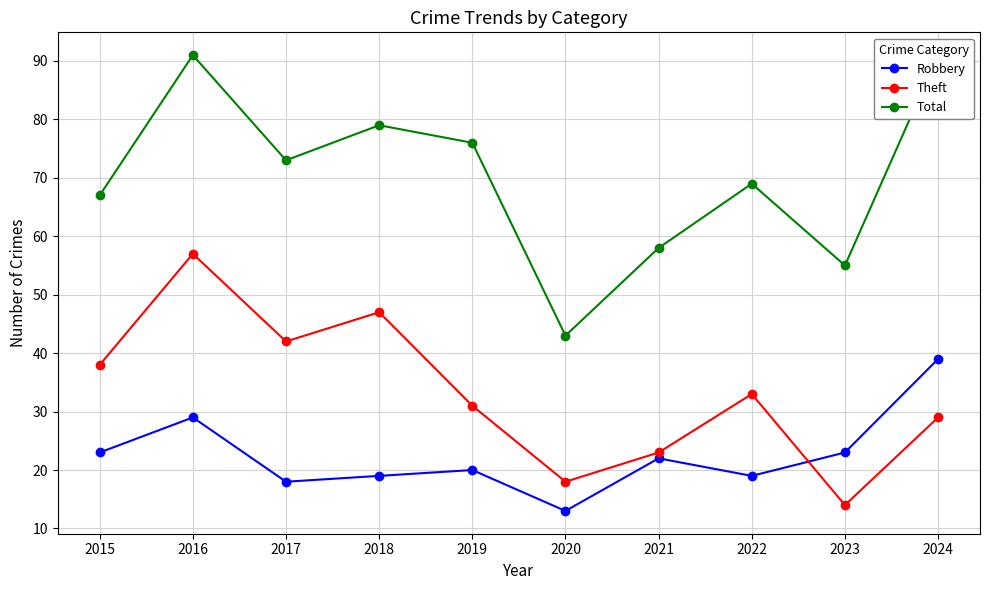

What is the difference between the highest and lowest values at 2018?

60